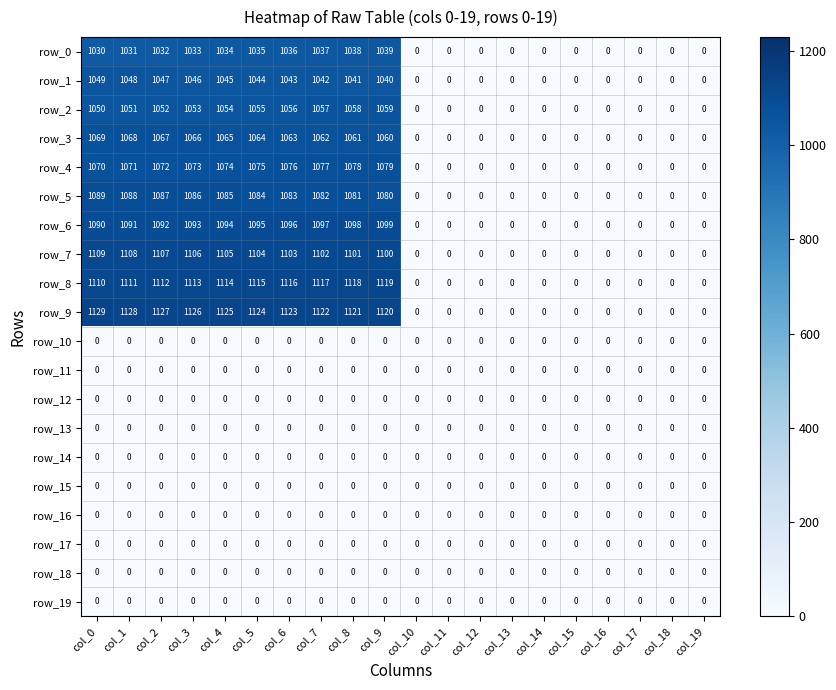

The value of row_18 at col_10 is 0. True or false?

True